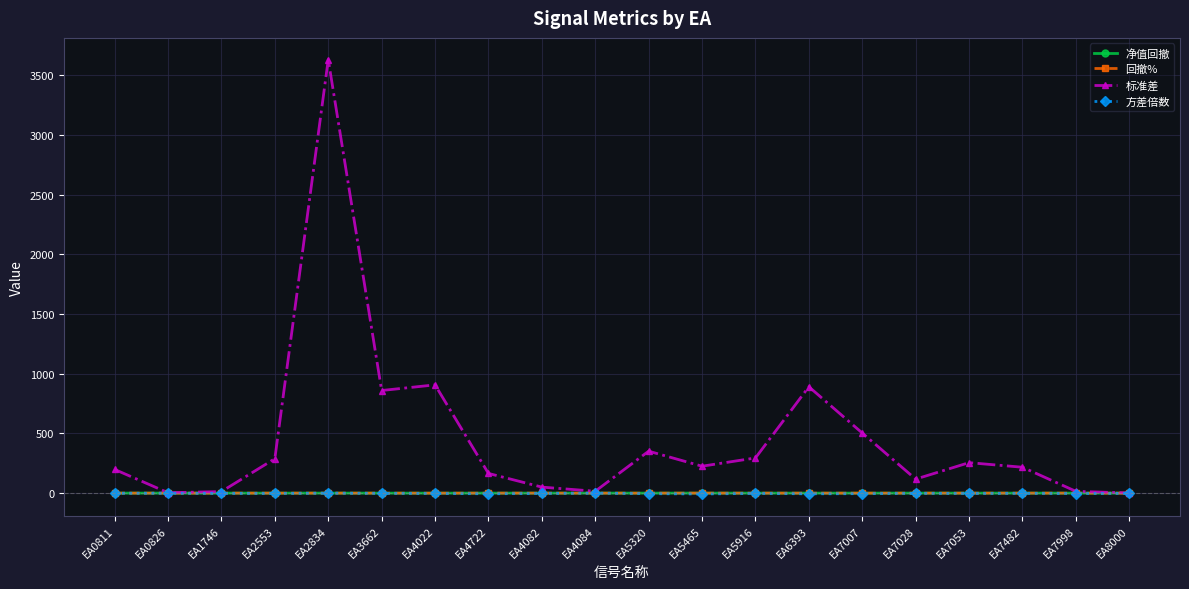

What is the greatest value displayed?

3629.5